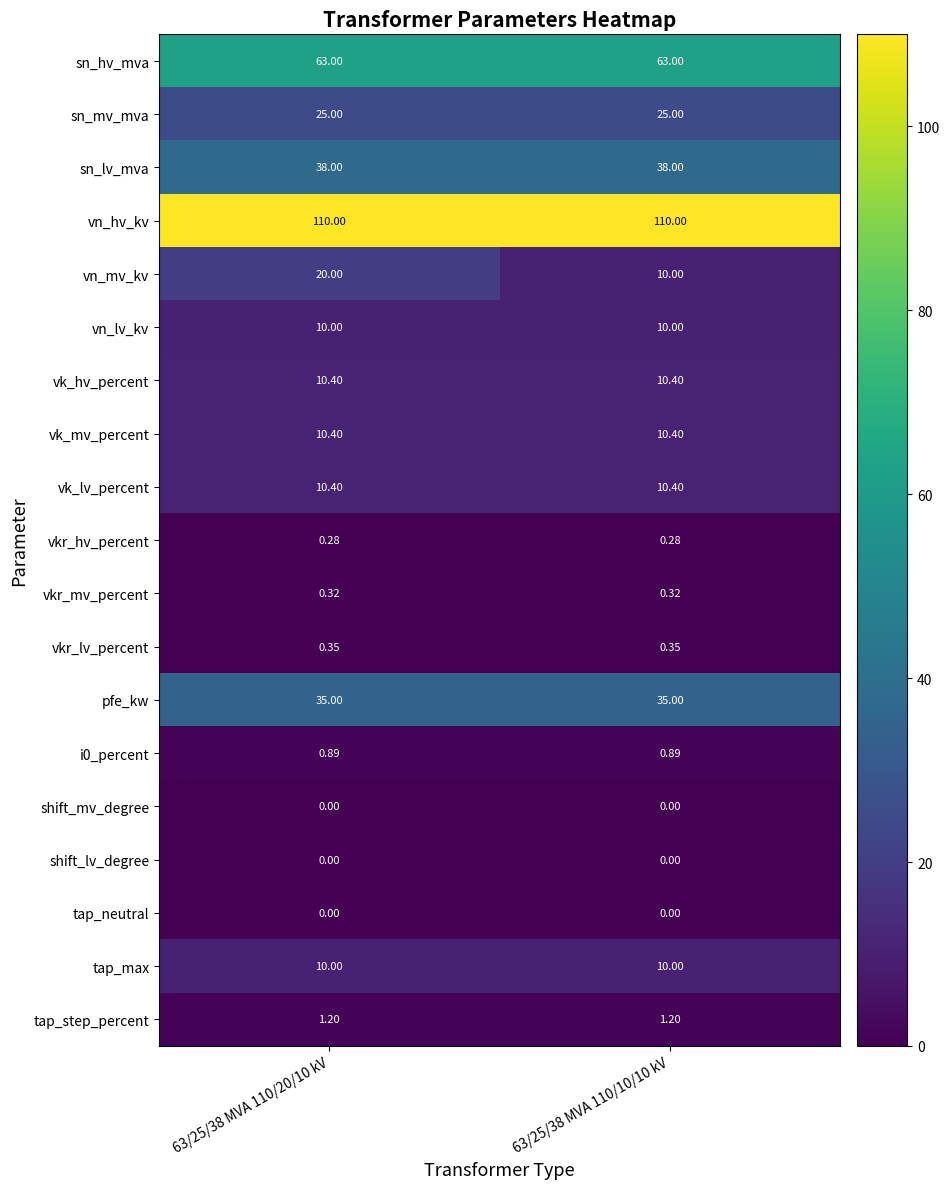

Which series has the largest total across all categories?

vn_hv_kv